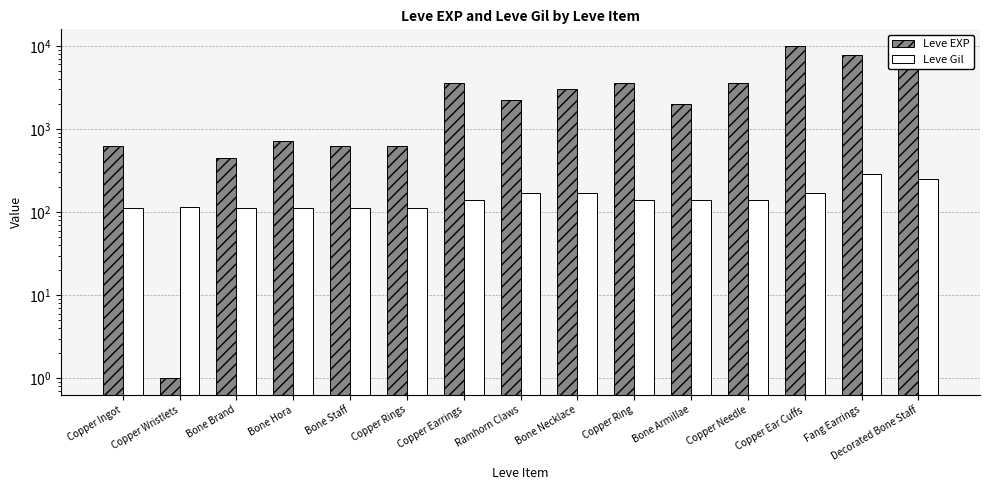

What is the difference between the maximum and minimum values in the Leve Gil series?

176